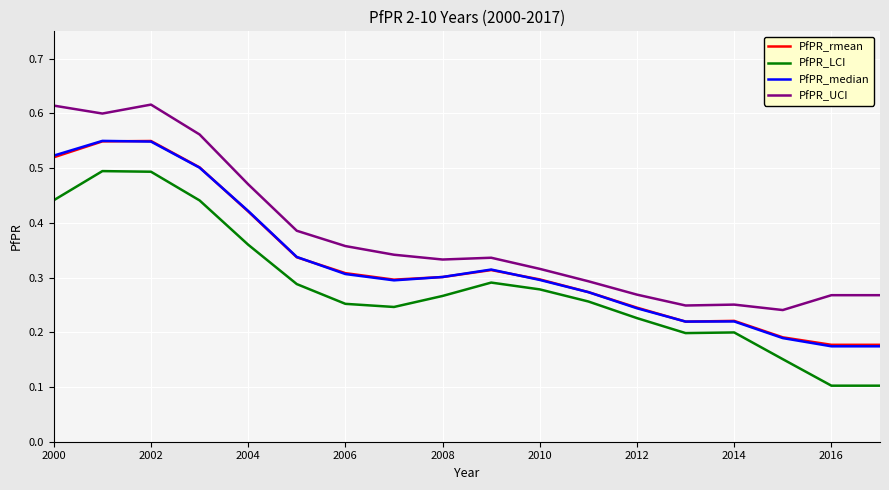

Which series has the largest total across all categories?

PfPR_UCI